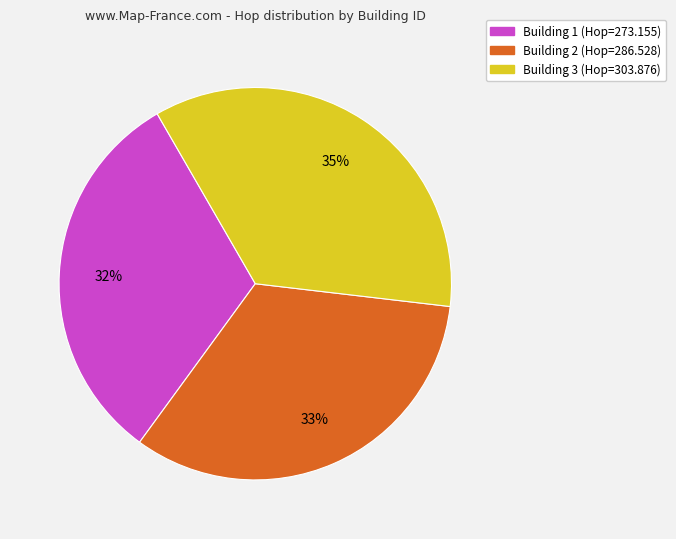

Rank the categories by value from lowest to highest.

Building 1, Building 2, Building 3